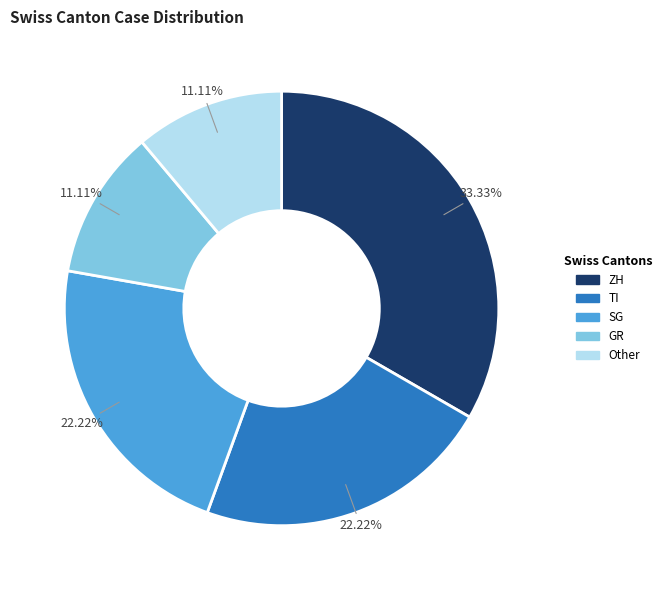

Is there a majority slice in this chart?

No